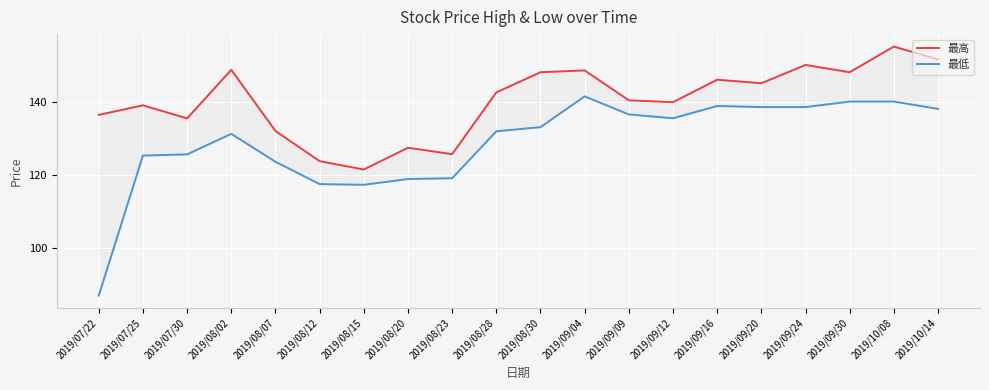

How many lines are shown in the chart?

2